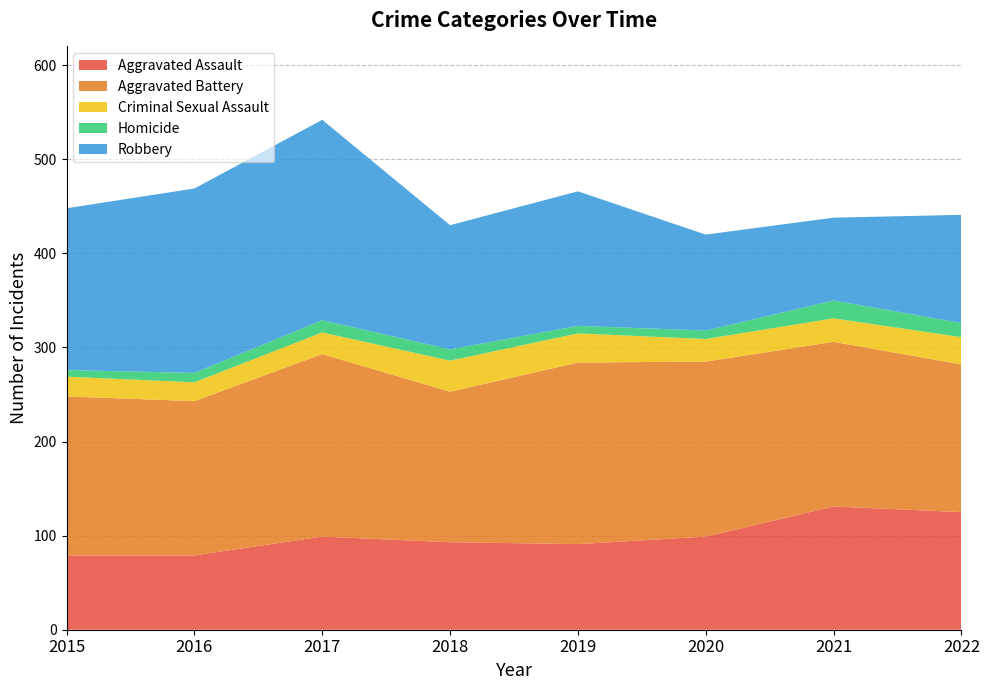

Reading left to right, what are all the values shown in this chart?

Aggravated Assault: 79	79	99	93	91	99	131	125
Aggravated Battery: 169	164	194	160	193	186	175	157
Criminal Sexual Assault: 21	20	23	33	31	24	25	29
Homicide: 7	10	13	12	8	9	19	15
Robbery: 172	196	213	132	143	102	88	115